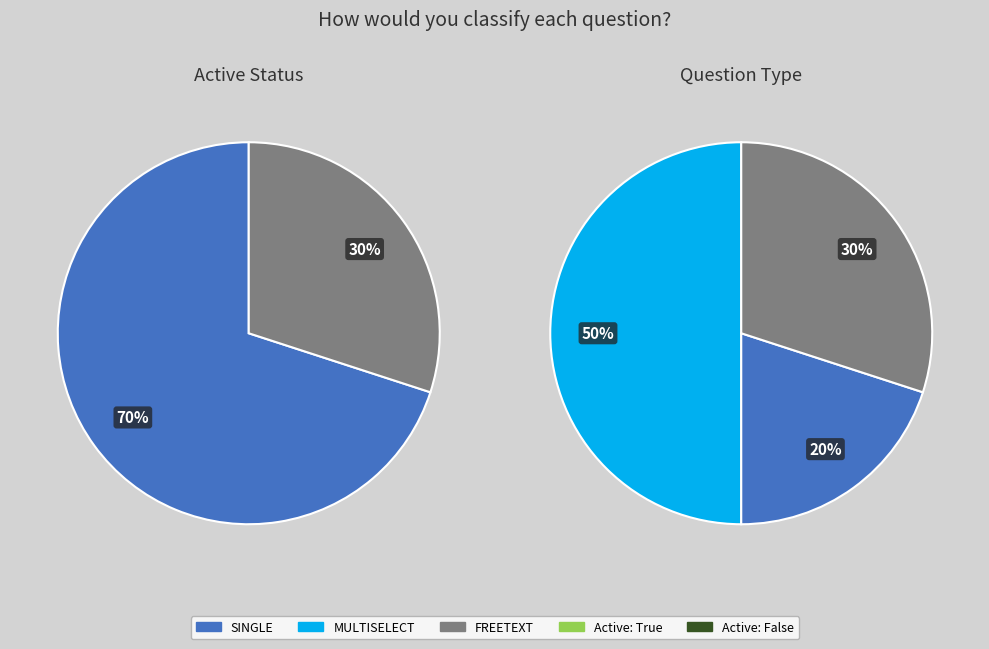

How many slices are in this pie chart?

3